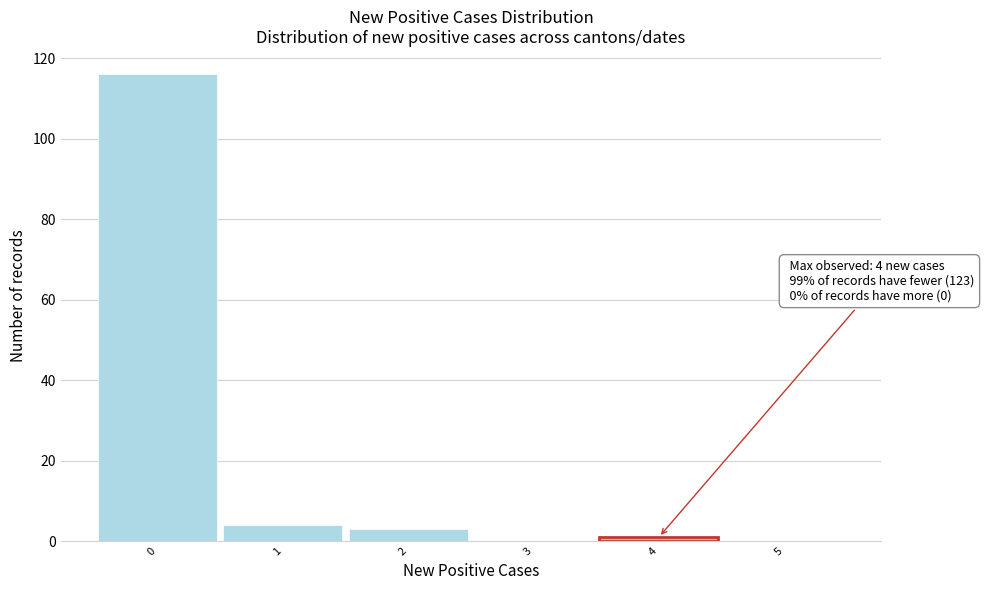

Which range on the x-axis has the tallest bar?

-0.5 to 0.5